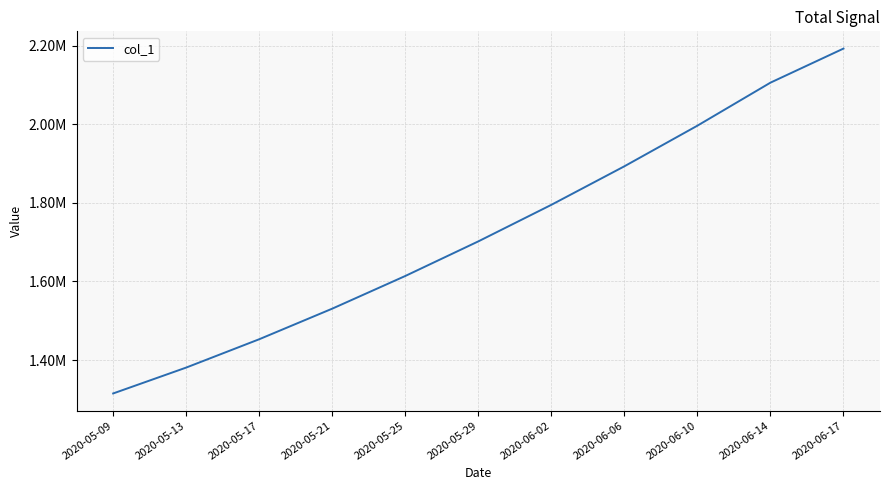

Reading right to left, extract all data points from this chart.

2192182.0	2105517.2	1996143.0	1892816.2	1794806.8	1701853.6	1613845.5	1530759.4	1452968.0	1380917.0	1315099.0